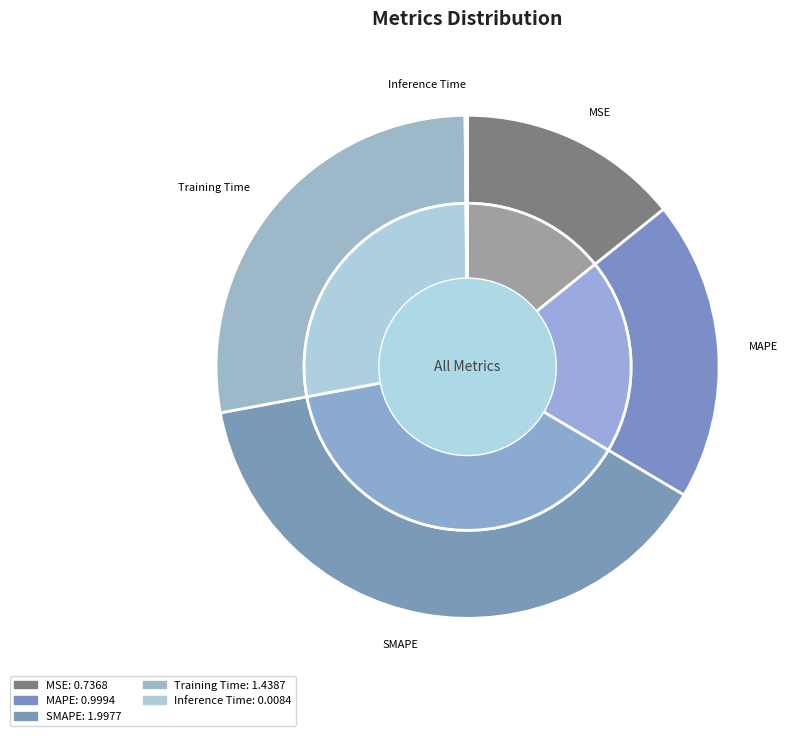

The MSE slice represents 25% of the pie. True or false?

False